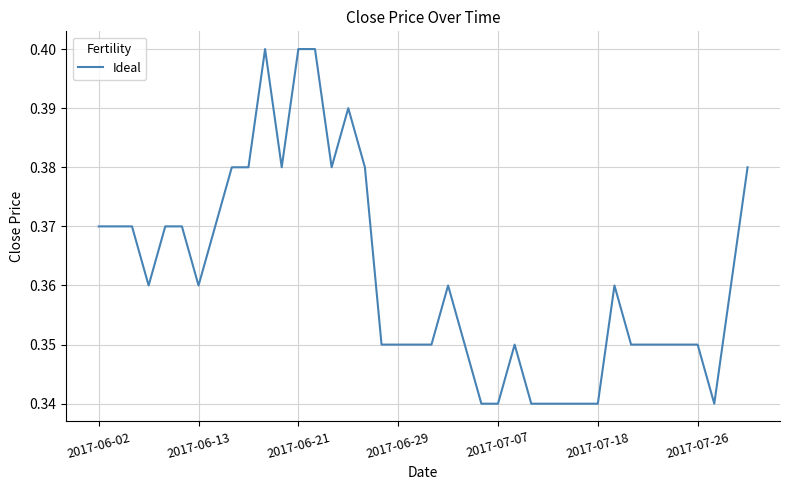

How many lines are shown in the chart?

1